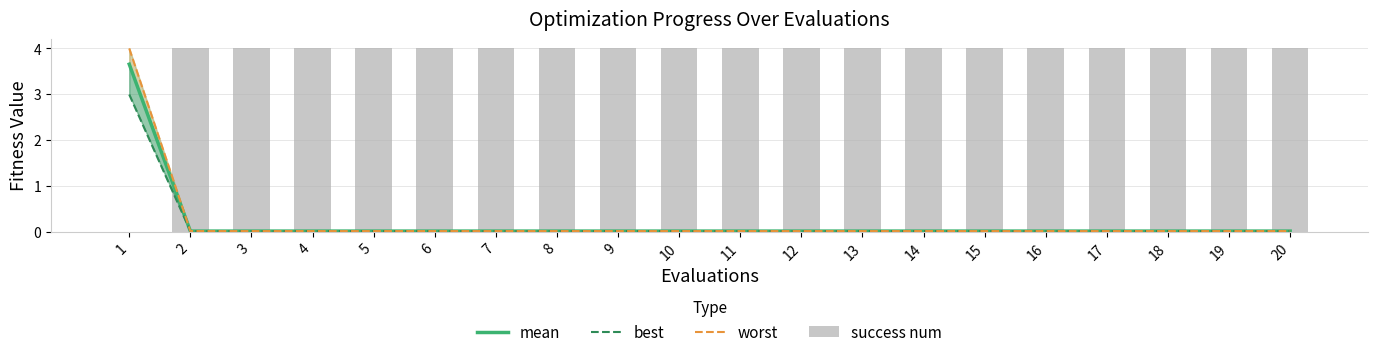

What is the spread (max minus min) of values at 2?

4.0